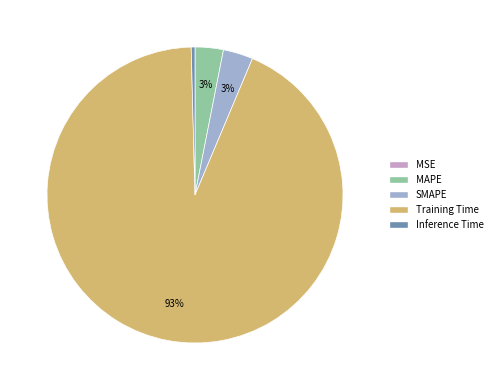

Which category accounts for the majority?

Training Time